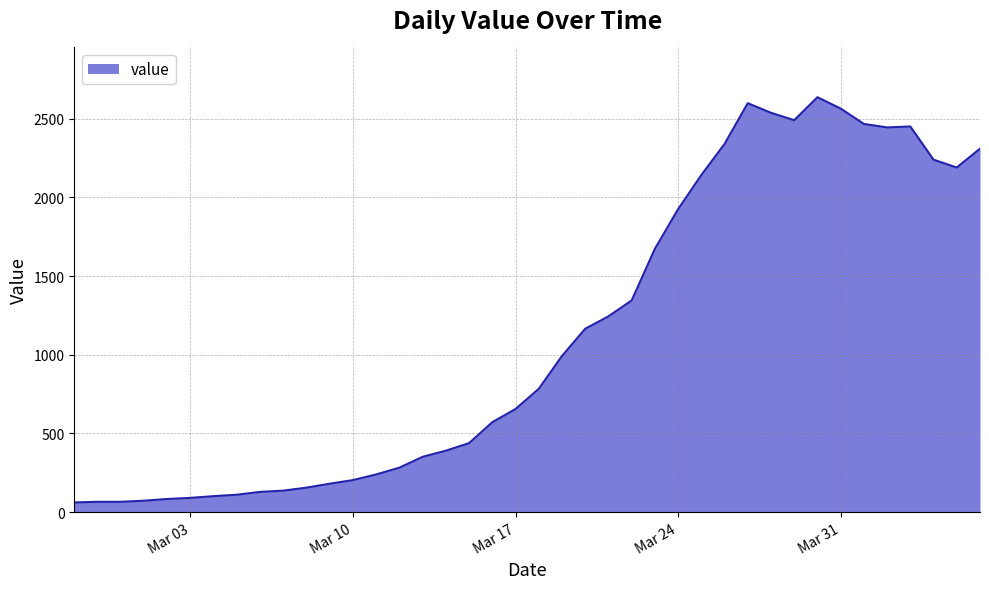

What is the maximum value shown in the chart?

2637